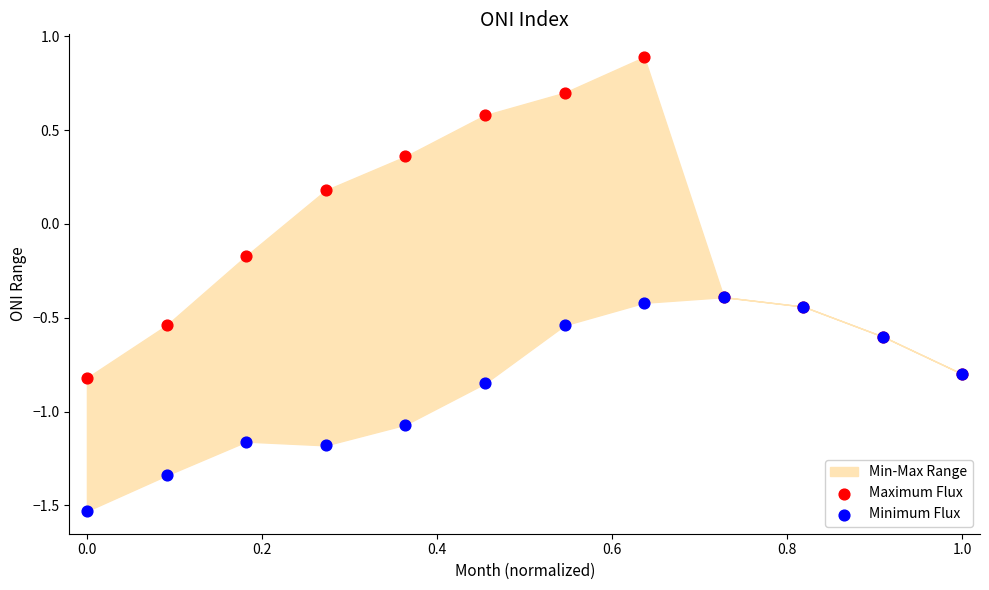

Which series reaches the minimum Y coordinate?

Minimum Flux